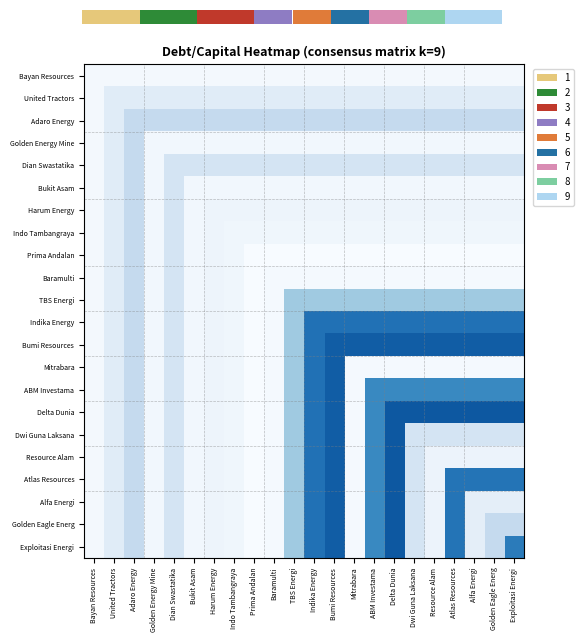

Which has a higher value, United Tractors or Indo Tambangraya?

United Tractors